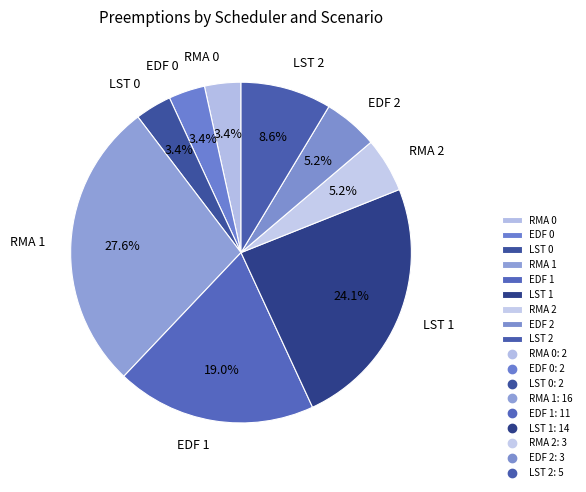

Which has a higher value, LST 1 or EDF 0?

LST 1